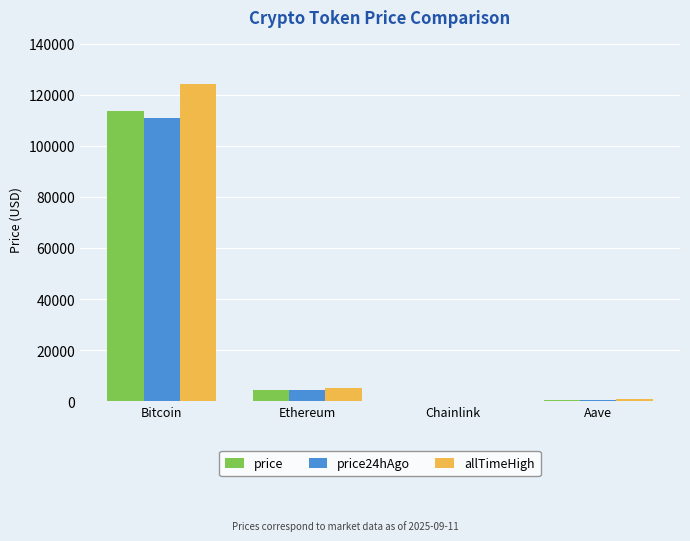

The value of price24hAgo at Bitcoin is 66856.8. True or false?

False